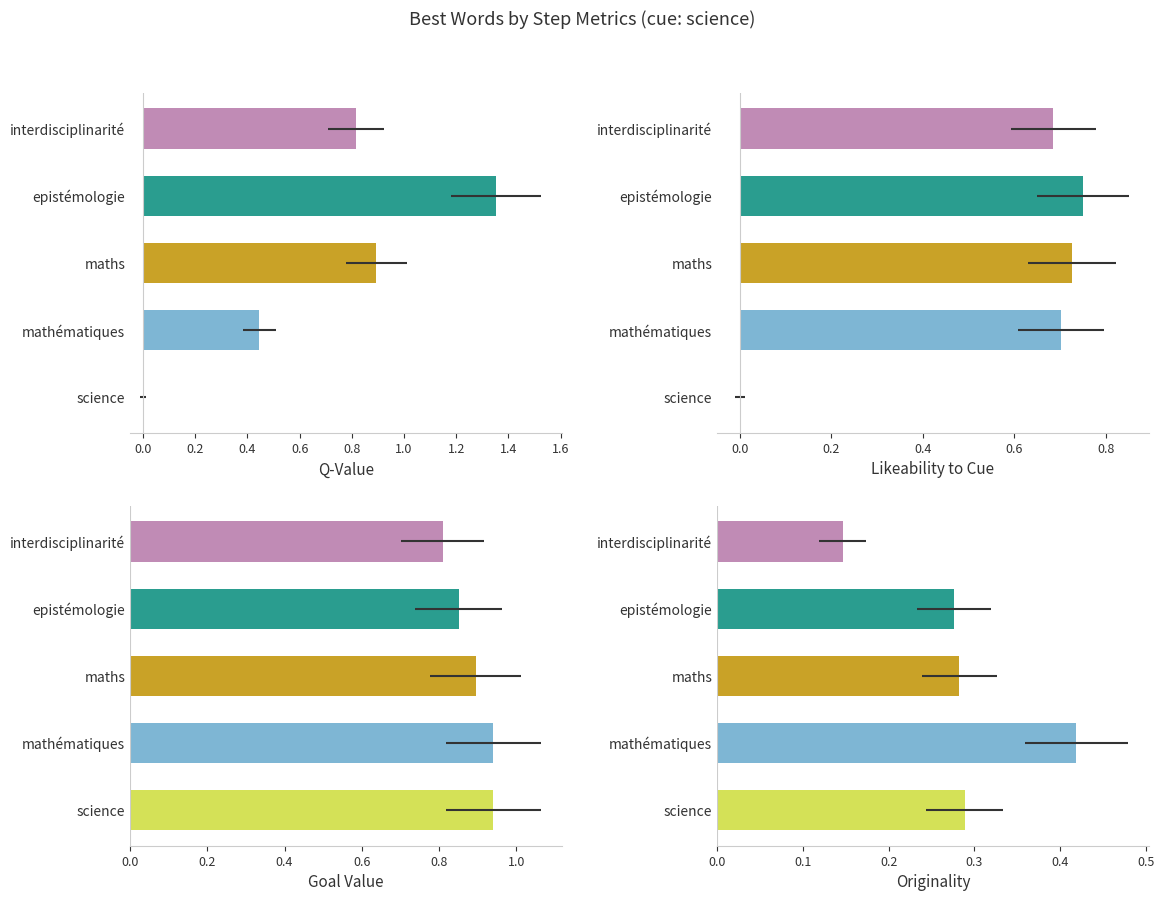

What is the lowest value of the originality series?

0.1